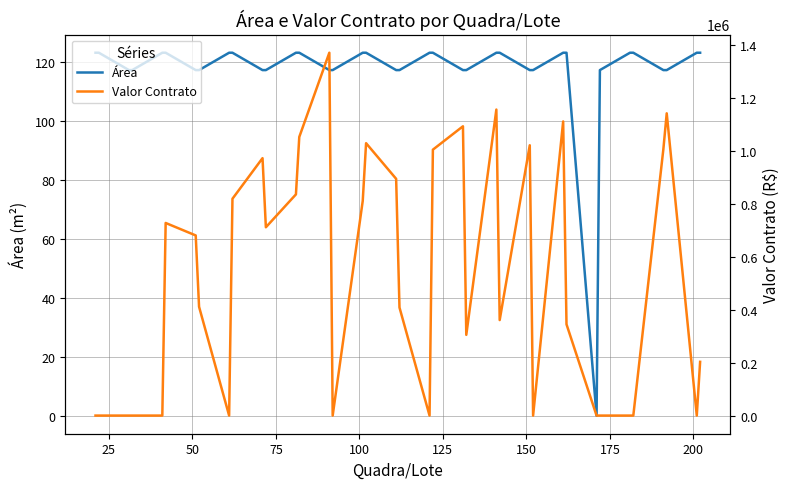

Reading left to right, list all the values displayed in this chart.

Área: 123.0	123.0	117.1	117.1	123.0	123.0	117.1	117.1	123.0	123.0	117.1	117.1	123.0	123.0	117.1	117.1	123.0	123.0	117.1	117.1	123.0	123.0	117.1	117.1	123.0	123.0	117.1	117.1	123.0	123.0	0.0	117.1	123.0	123.0	117.1	117.1	123.0	123.0
Valor Contrato: 0.0	0.0	0.0	0.0	0.0	727159.4	680048.8	410838.7	0.0	818578.2	971777.2	710882.6	835000.0	1051777.3	1369800.2	0.0	810396.3	1028304.3	893748.6	408039.1	0.0	1003845.4	1092083.1	304740.1	1155241.1	360559.0	1020487.9	0.0	1110391.4	344547.1	0.0	0.0	0.0	0.0	1005923.4	1141067.6	0.0	202853.6